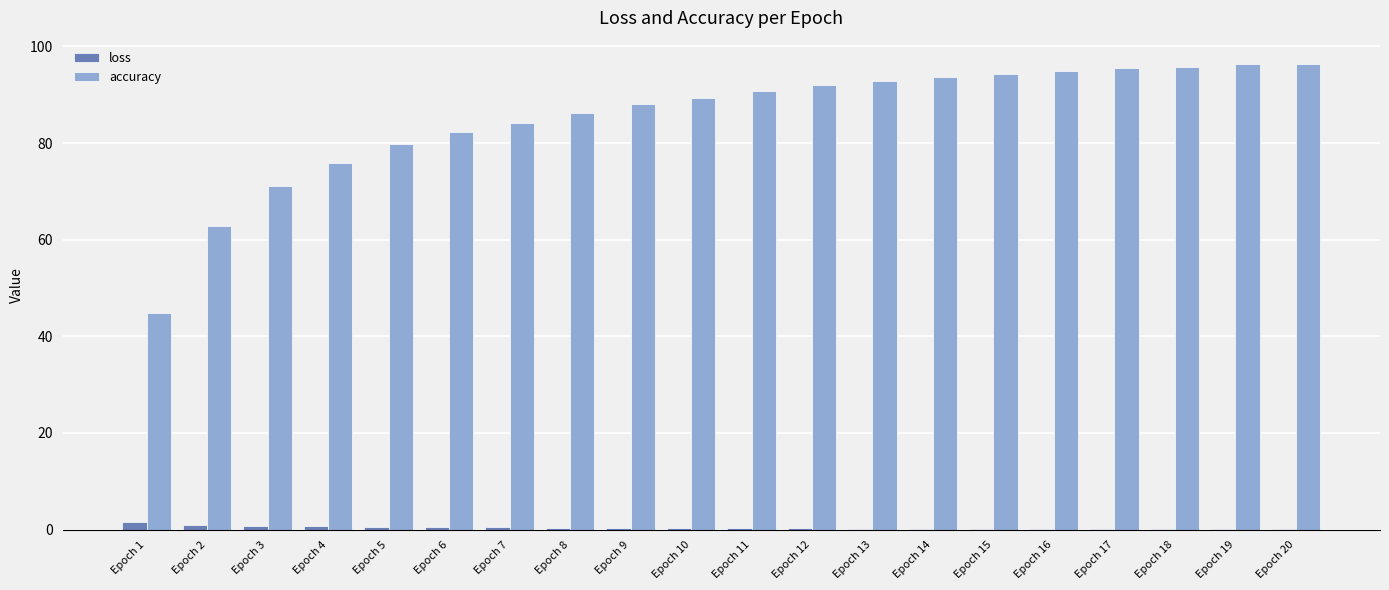

How many data points in accuracy are above 90?

10